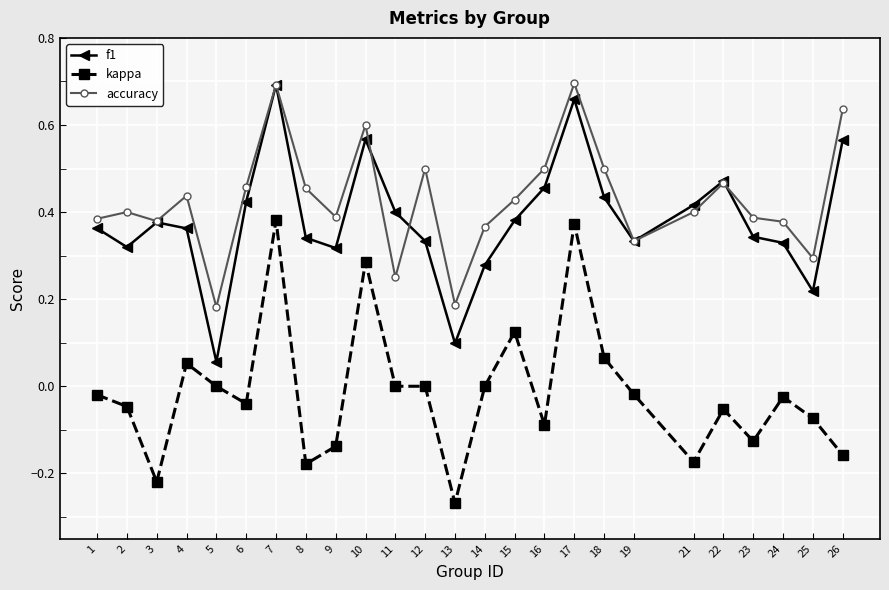

Which label corresponds to the smallest value in the chart?

13